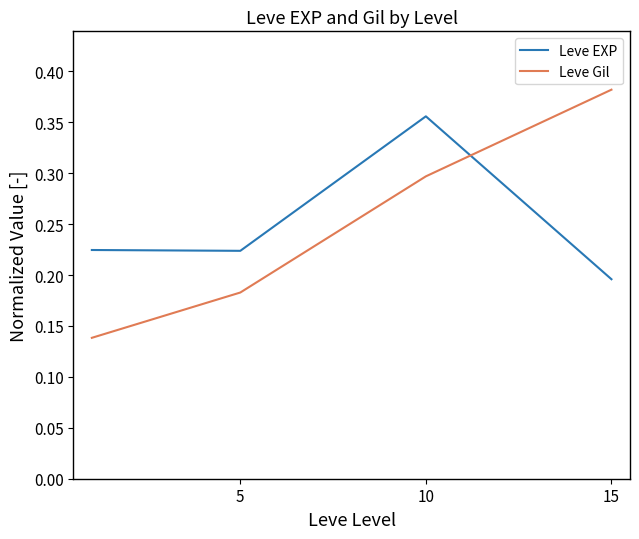

True or false: Leve Gil has more than 1 points higher than both neighbors.

False